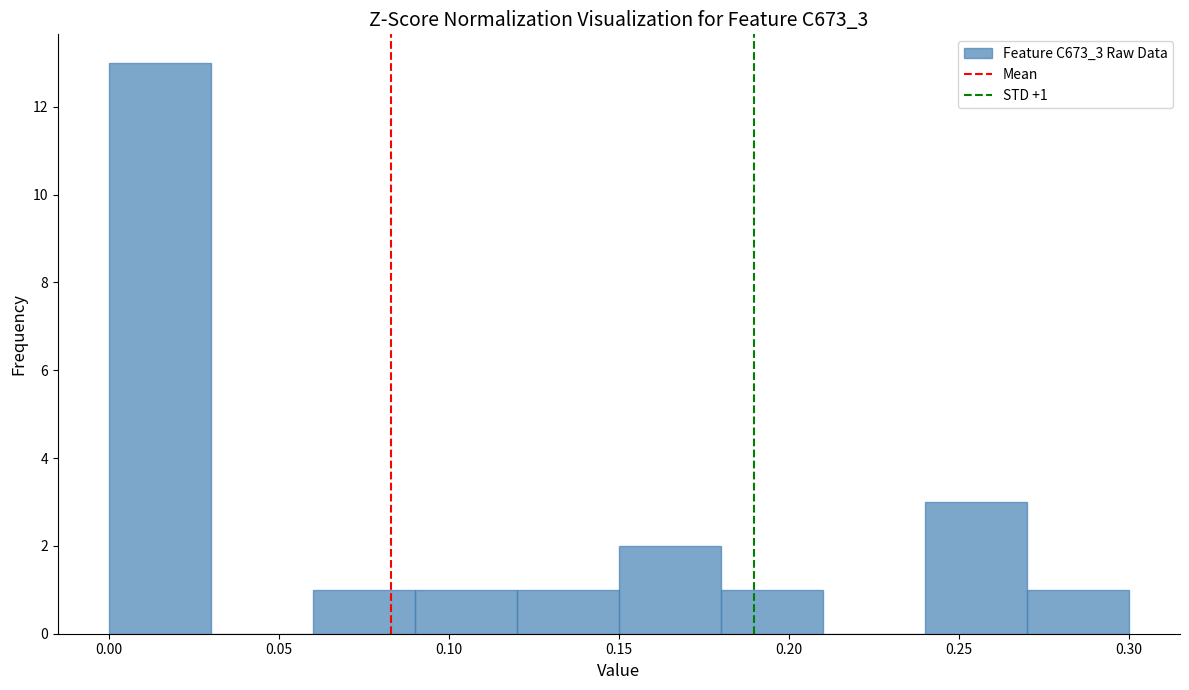

Which range on the x-axis has the tallest bar?

0.00 to 0.03